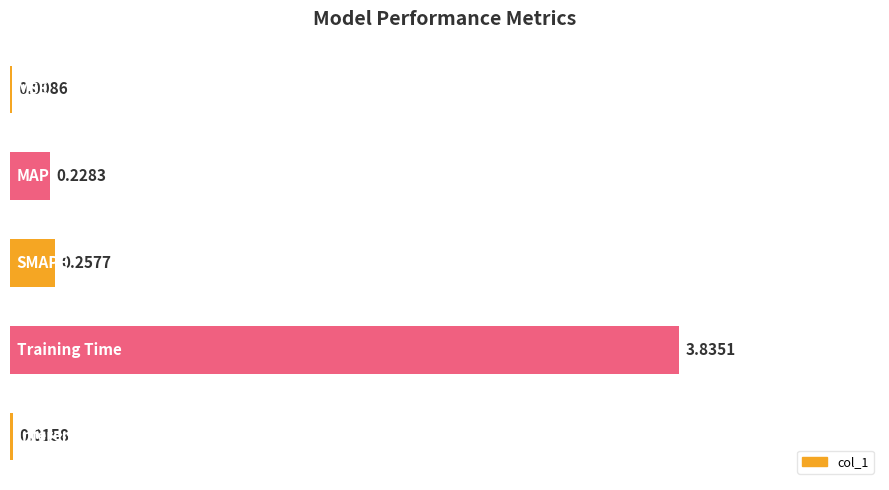

What is the sum of all values?

4.3